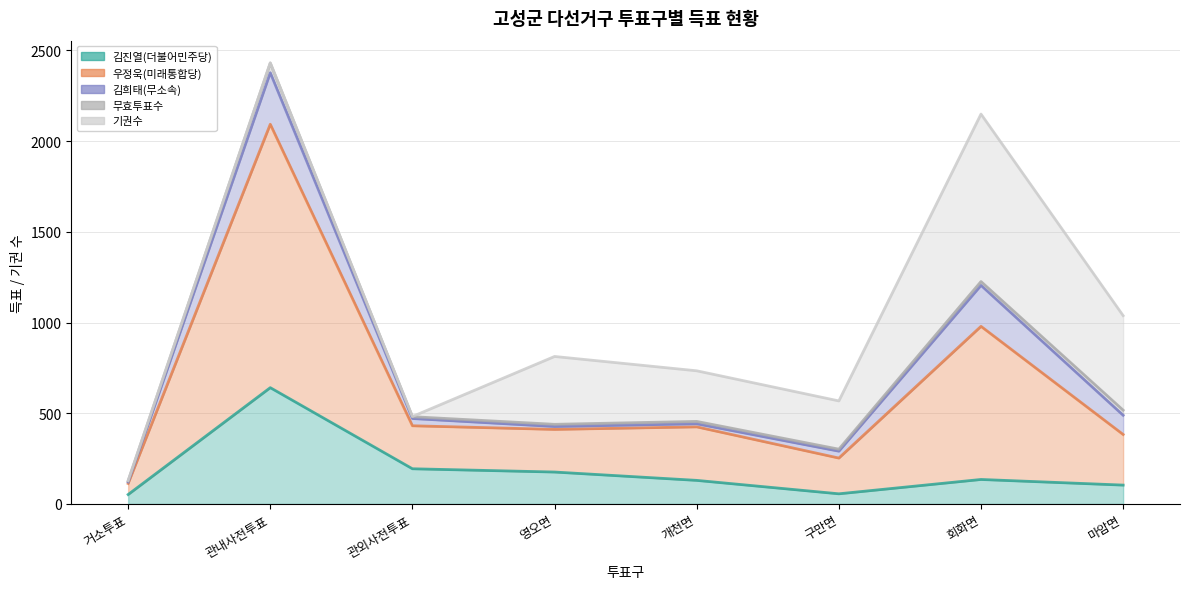

Which label corresponds to the smallest value in the chart?

관외사전투표